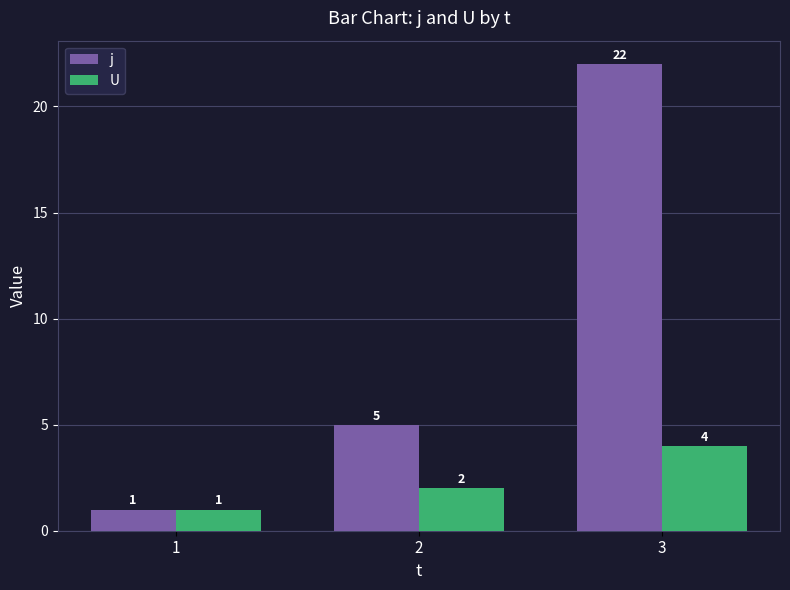

Is the value of U at 2 greater than the value of j at 3?

No